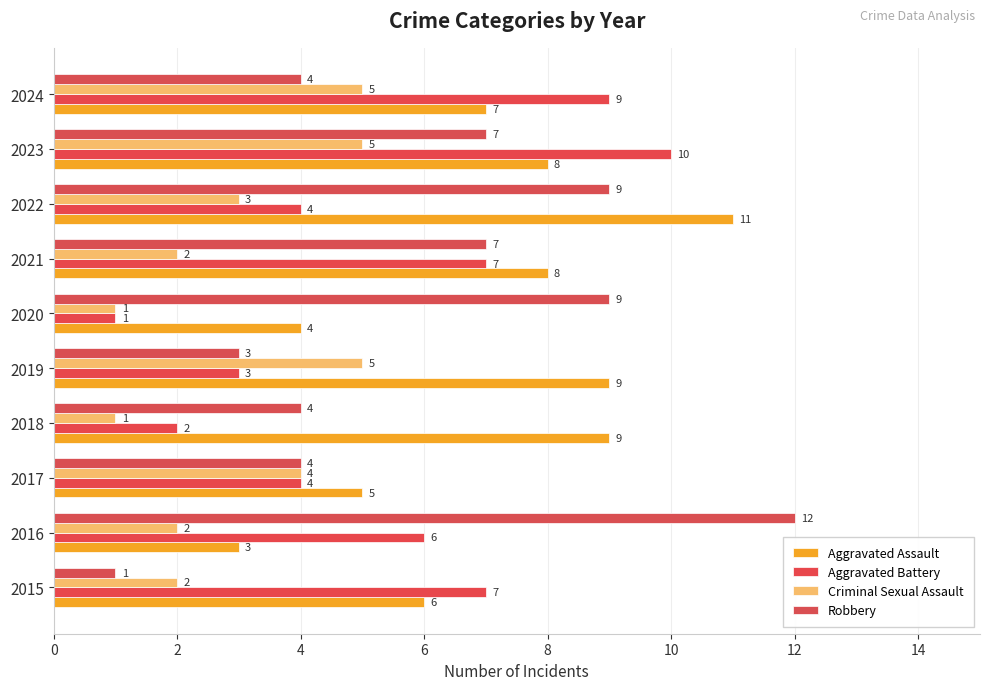

Count the number of data series in this chart.

4